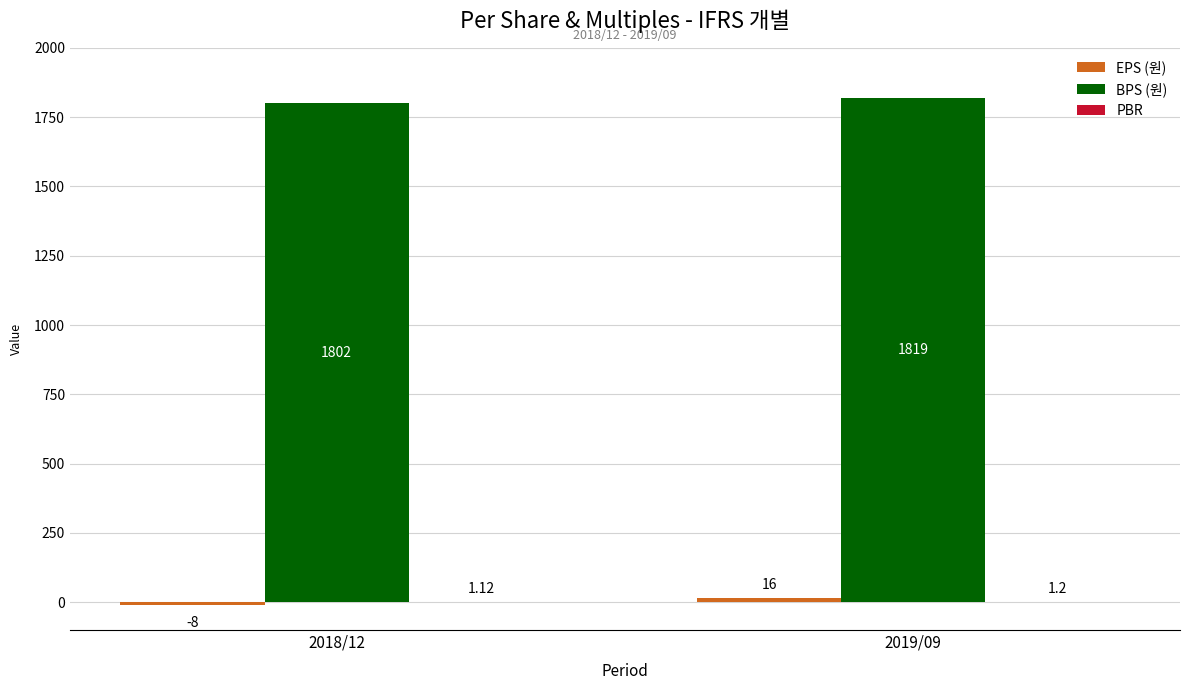

What is the sum of all BPS (원) values?

3621.0